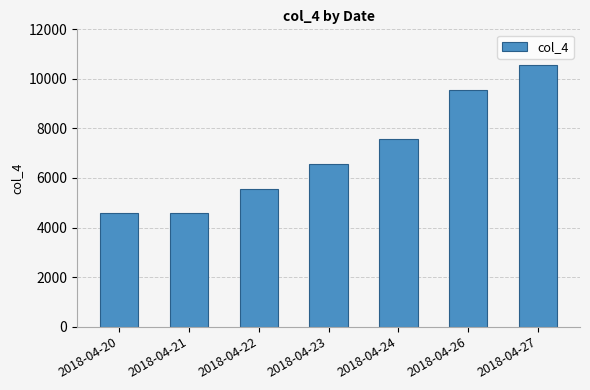

What is the value of the 4th bar from the left?

6567.9